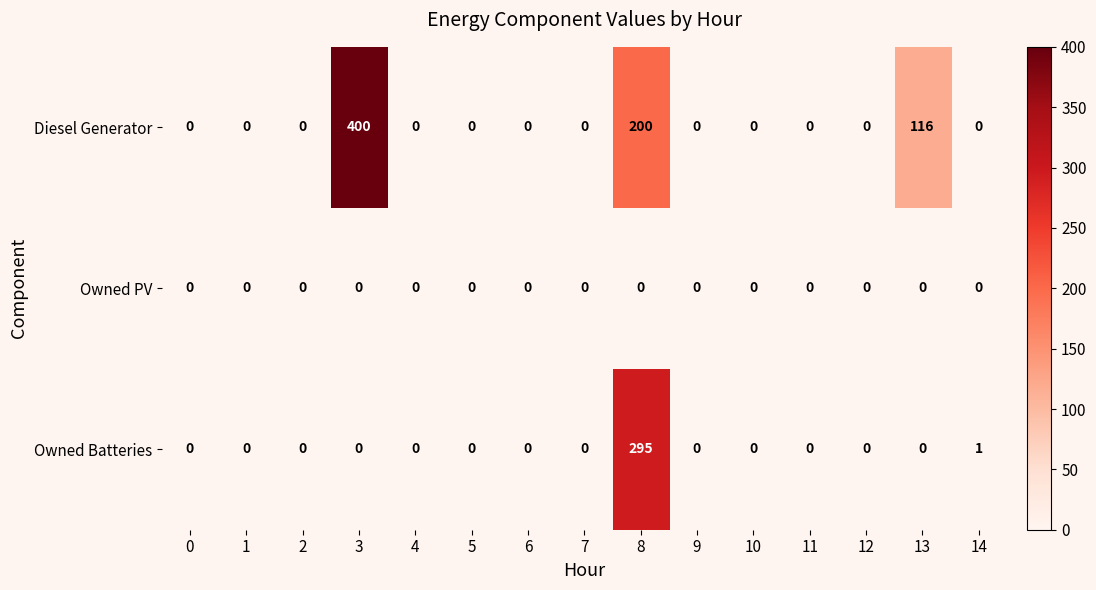

Rank the series by their average value, from lowest to highest.

Owned PV, Owned Batteries, Diesel Generator